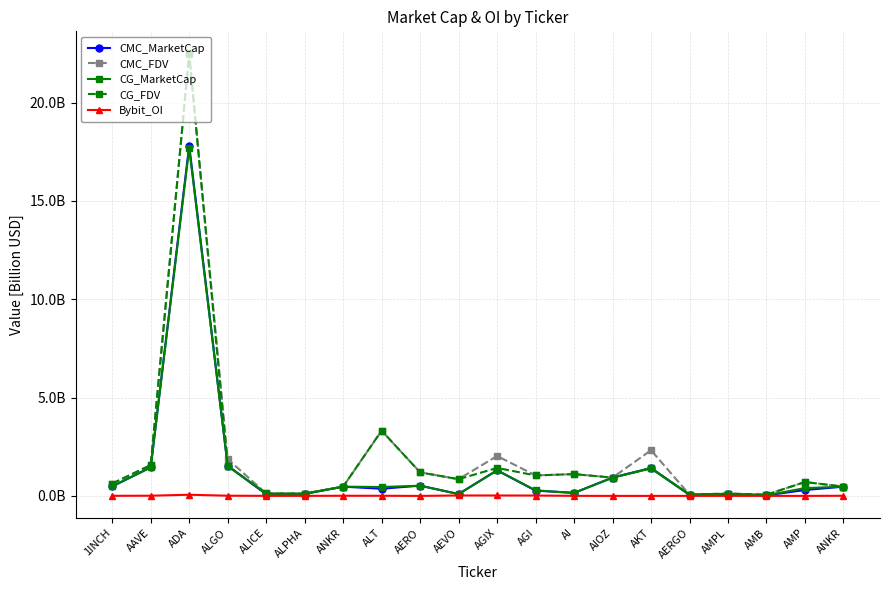

At which label is CMC_FDV closest to 11?

ALT